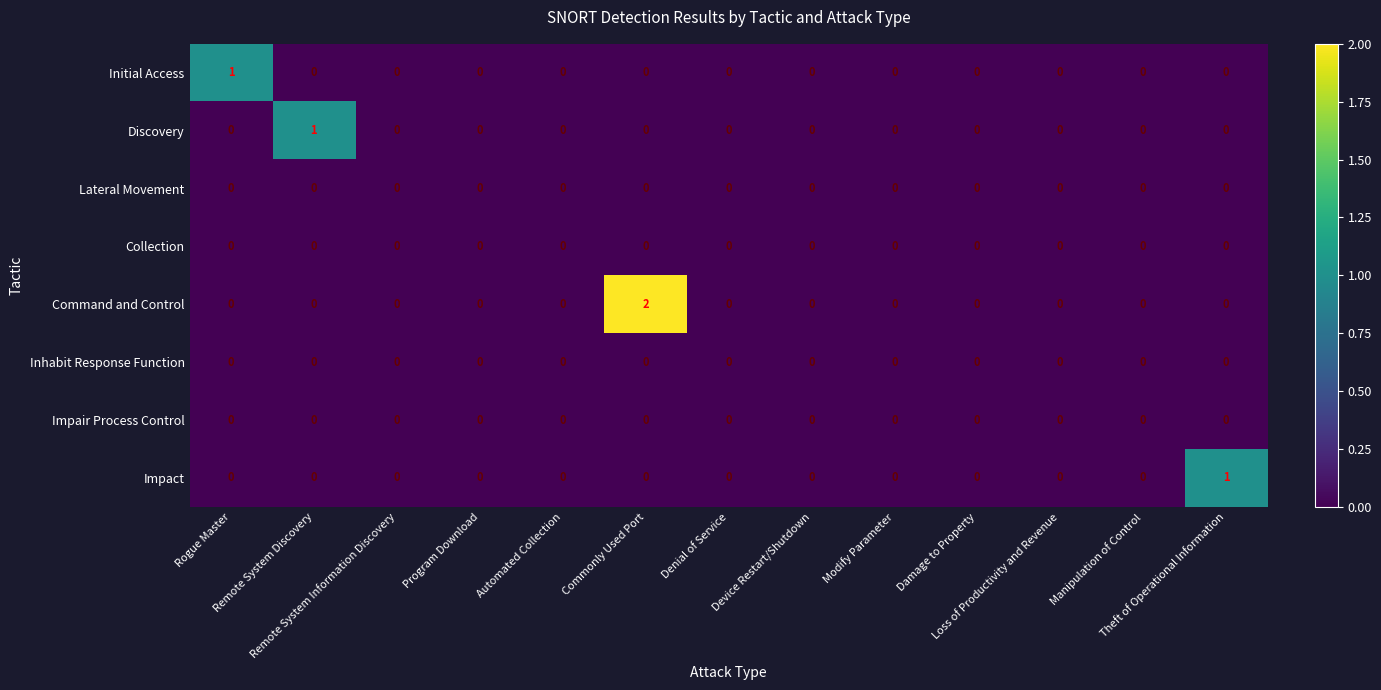

Which series has the largest total across all categories?

Command and Control